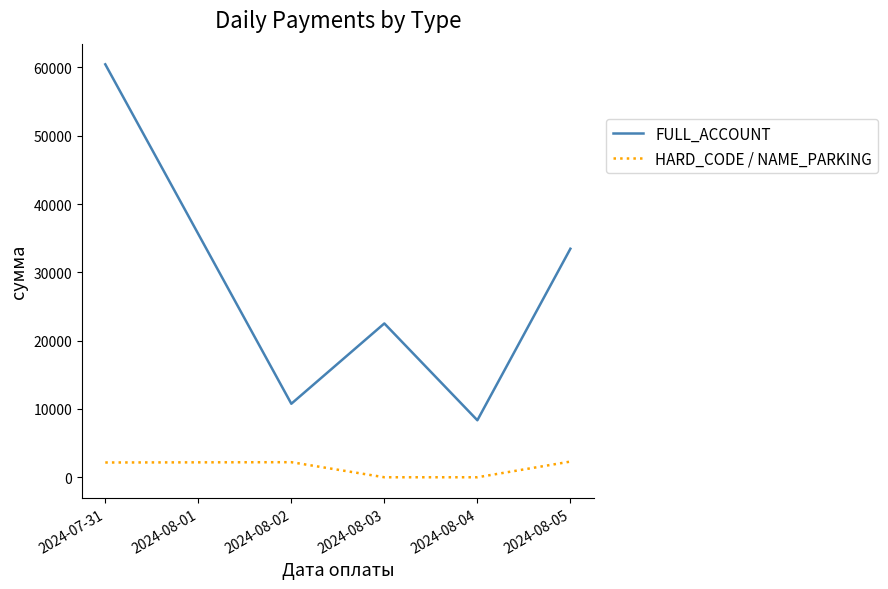

What is the average value of the HARD_CODE / NAME_PARKING series?

1332.8